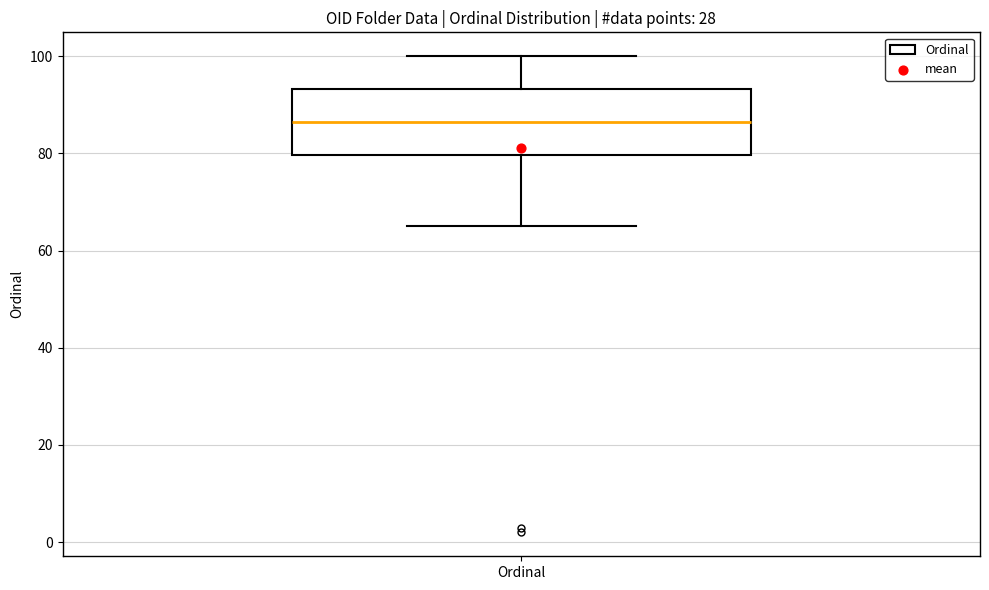

Where does the median line of the box for Ordinal sit on the y-axis? The values are not printed on the chart, so give them approximately, as read against the axis.

86